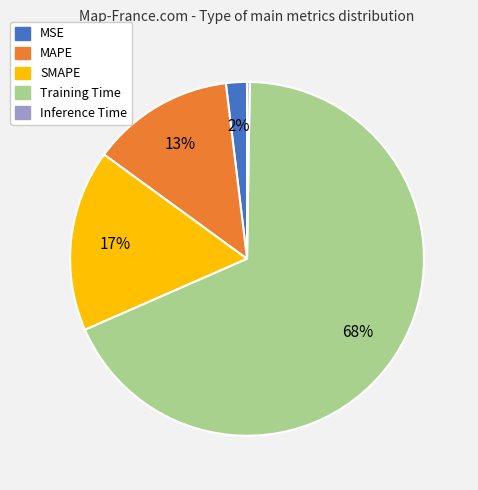

Do MAPE and MSE together represent more than half of the pie?

No